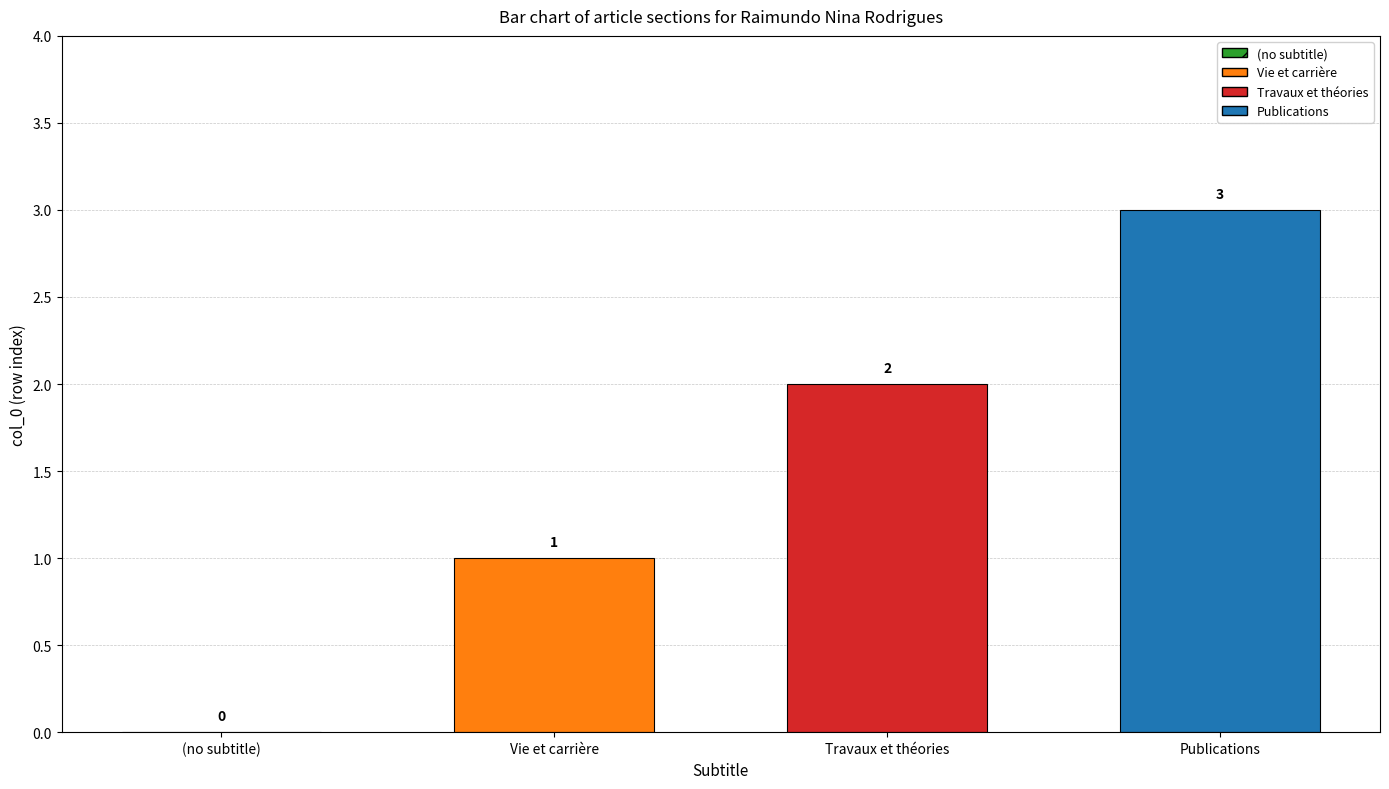

List the labels in order of Vie et carrière value, largest first.

Travaux et théories